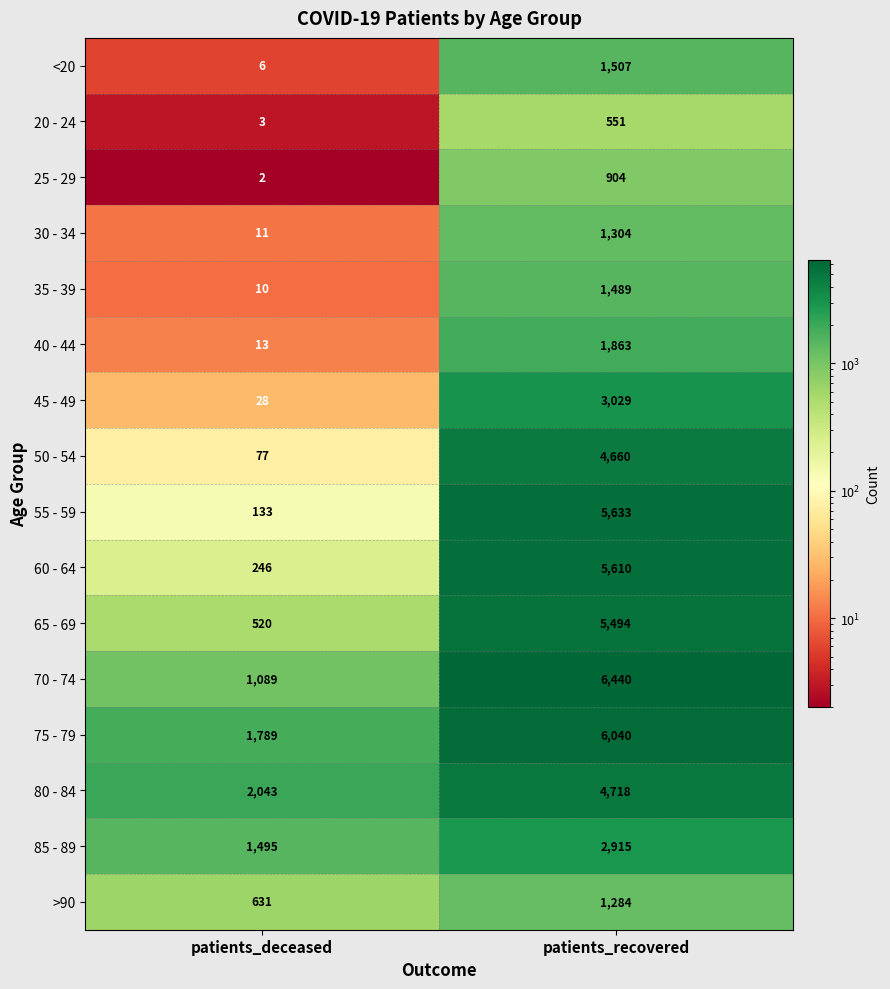

Rank the series by their maximum value, from highest to lowest.

70 - 74, 75 - 79, 55 - 59, 60 - 64, 65 - 69, 80 - 84, 50 - 54, 45 - 49, 85 - 89, 40 - 44, <20, 35 - 39, 30 - 34, >90, 25 - 29, 20 - 24